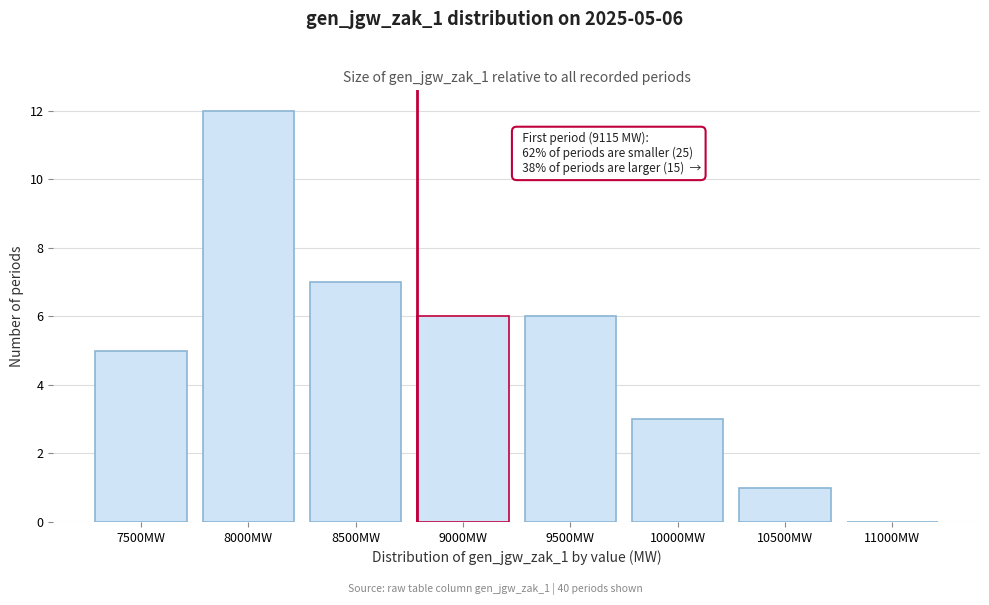

Reading left to right, transcribe all the data shown in this chart.

7500MW=5	8000MW=12	8500MW=7	9000MW=6	9500MW=6	10000MW=3	10500MW=1	11000MW=0